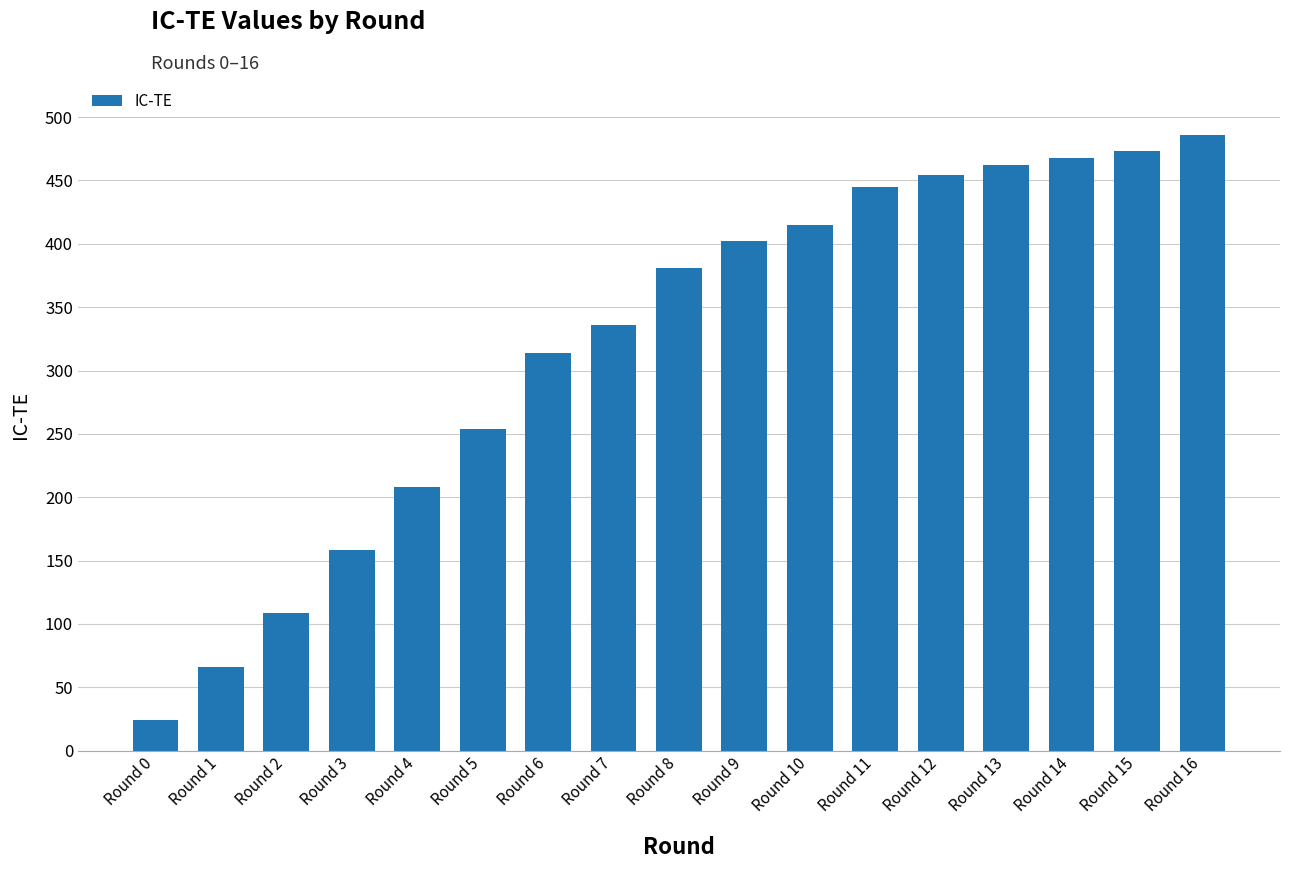

Approximately how many times larger is the value at Round 16 compared to Round 1?

7.4